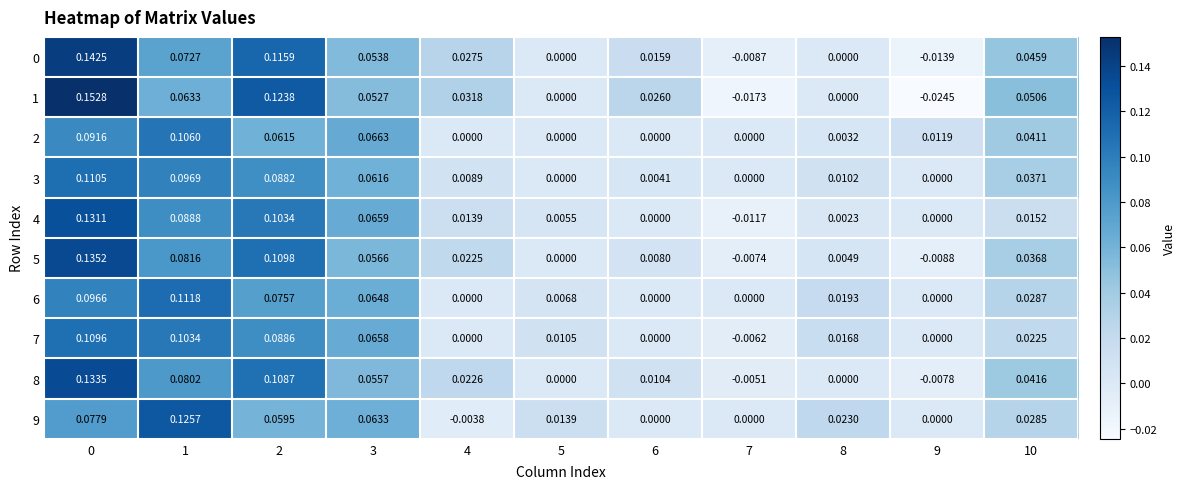

Count the number of categories in the chart.

11